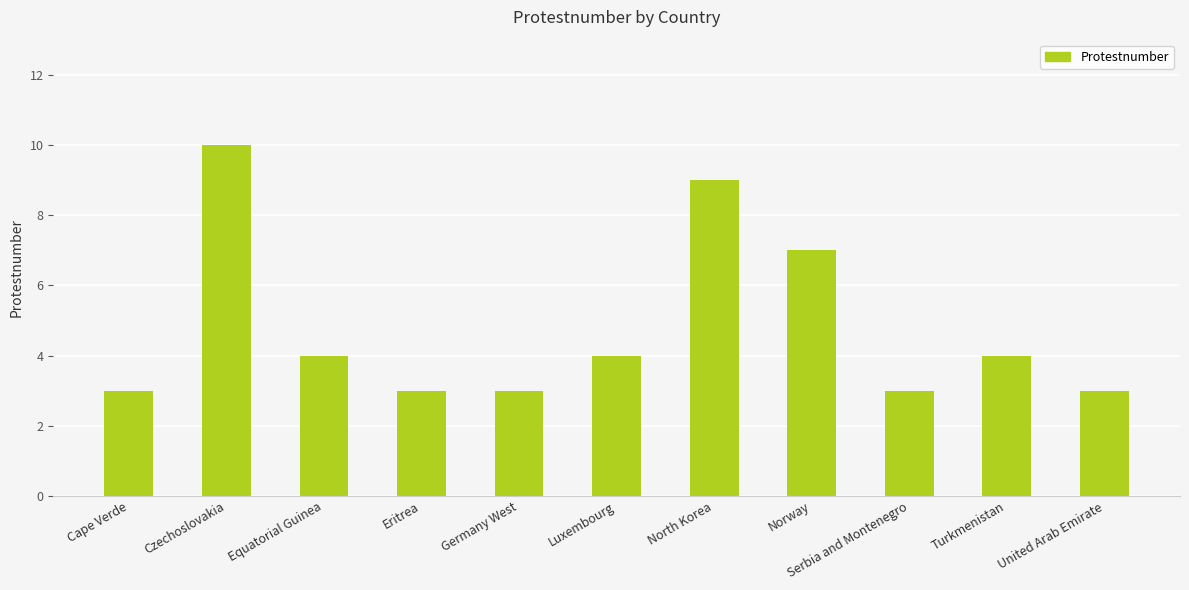

The chart shows a value of 14 at North Korea. True or false?

False